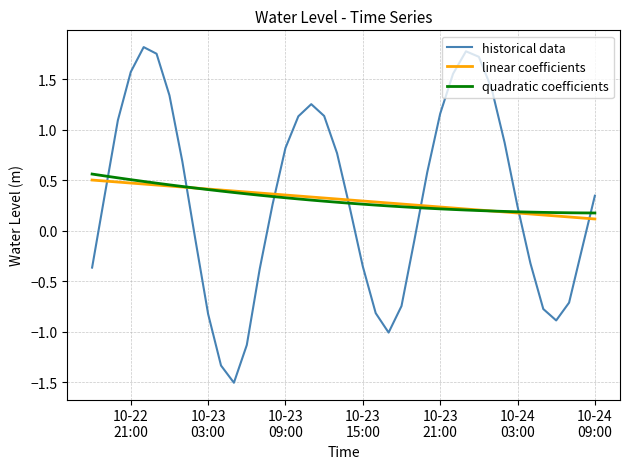

Which series has the largest range (max minus min)?

historical data